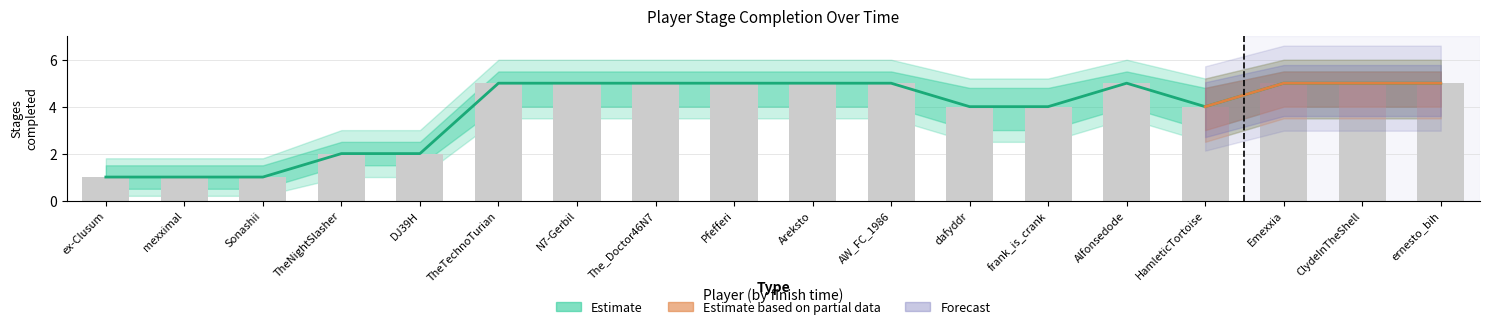

Are the bars grouped side by side (vs. stacked)?

No